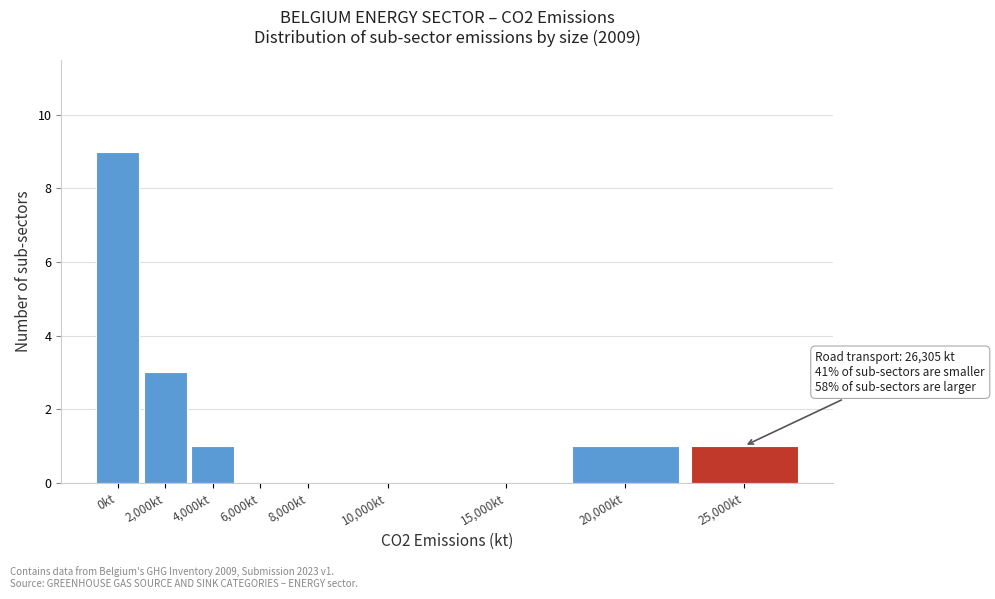

Reading left to right, what are all the values shown in this chart?

0kt=9	2,000kt=3	4,000kt=1	6,000kt=0	8,000kt=0	10,000kt=0	15,000kt=0	20,000kt=1	25,000kt=1